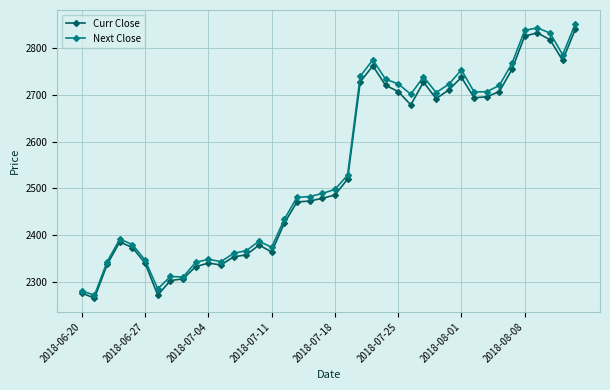

What is the value of the Curr Close point at the 10th from the left?

2332.4